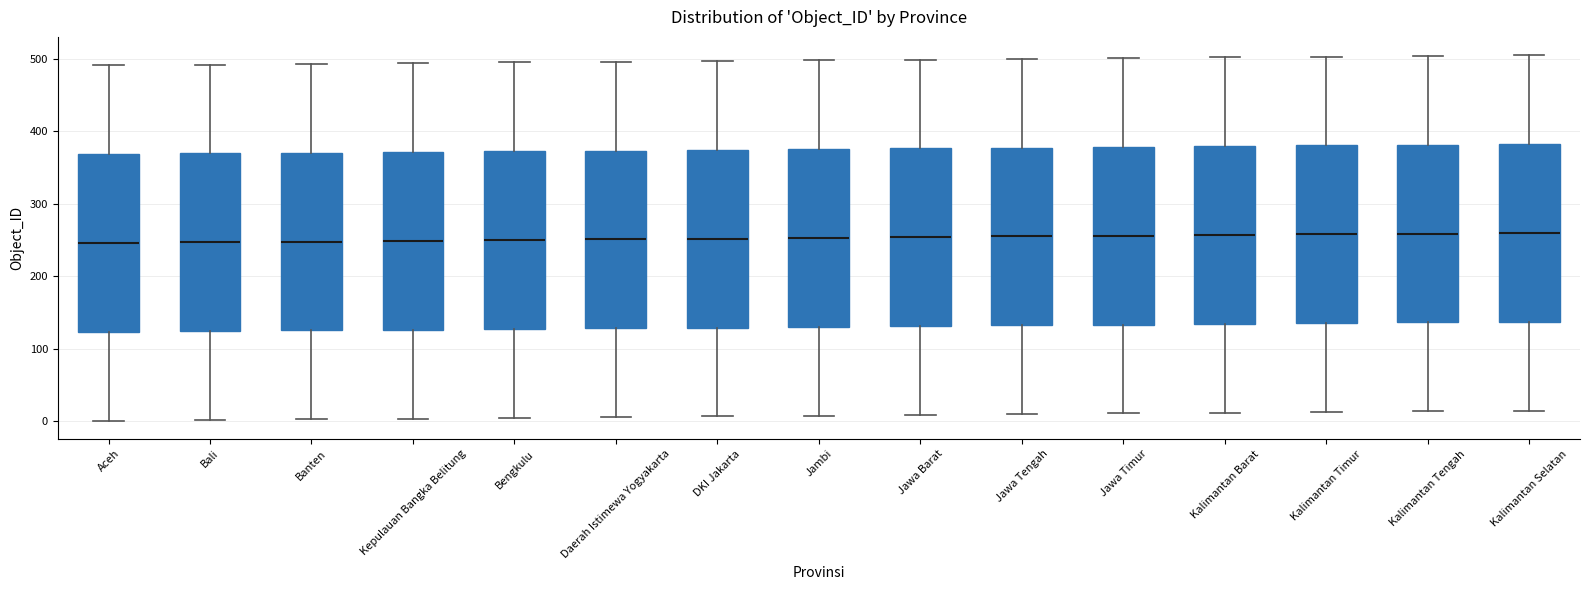

Where is the lower edge of the box for Banten on the y-axis? The values are not printed on the chart, so give them approximately, as read against the axis.

130